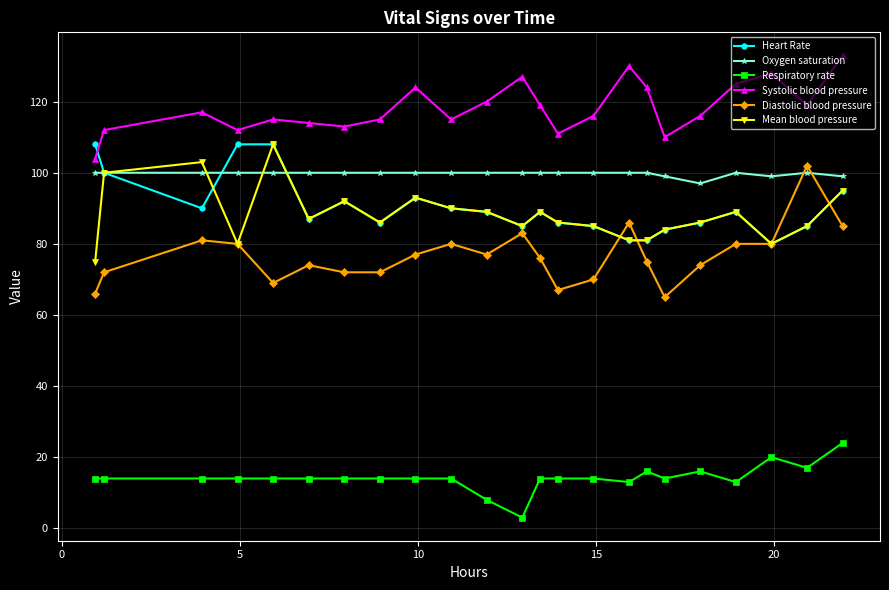

At how many categories does at least one series exceed 39?

23